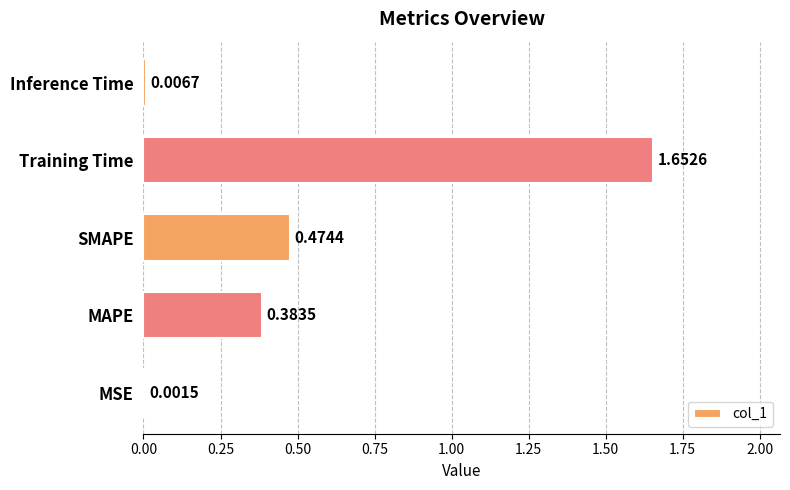

What is the sum of all values?

2.5